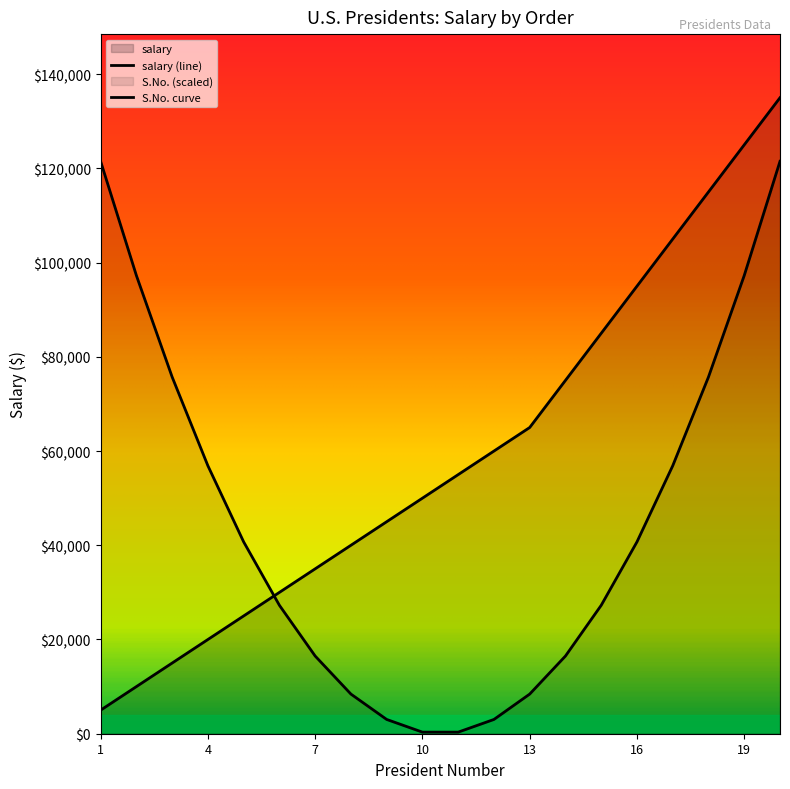

Does the chart display data point markers on the line(s)?

No